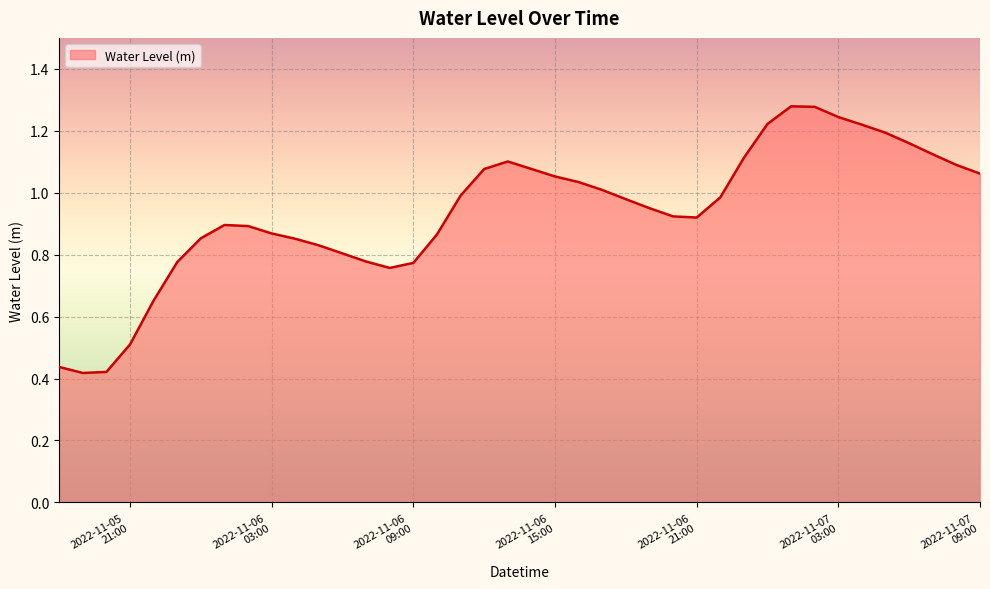

Reading left to right, list all the values displayed in this chart.

0.4	0.4	0.4	0.5	0.7	0.8	0.9	0.9	0.9	0.9	0.9	0.8	0.8	0.8	0.8	0.8	0.9	1.0	1.1	1.1	1.1	1.1	1.0	1.0	1.0	1.0	0.9	0.9	1.0	1.1	1.2	1.3	1.3	1.2	1.2	1.2	1.2	1.1	1.1	1.1